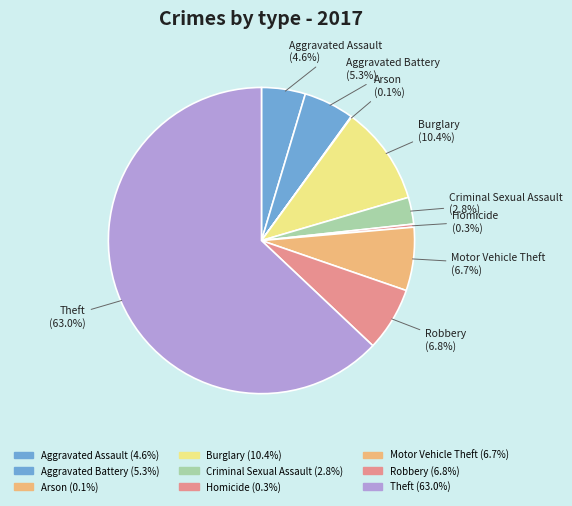

What portion of the pie excludes Robbery?

93.2%